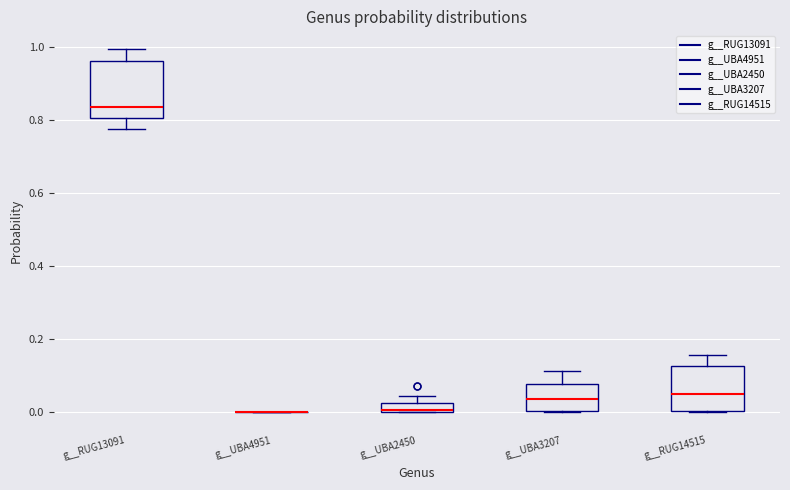

Which box is the tallest, from its lower edge to its upper edge?

g__RUG13091